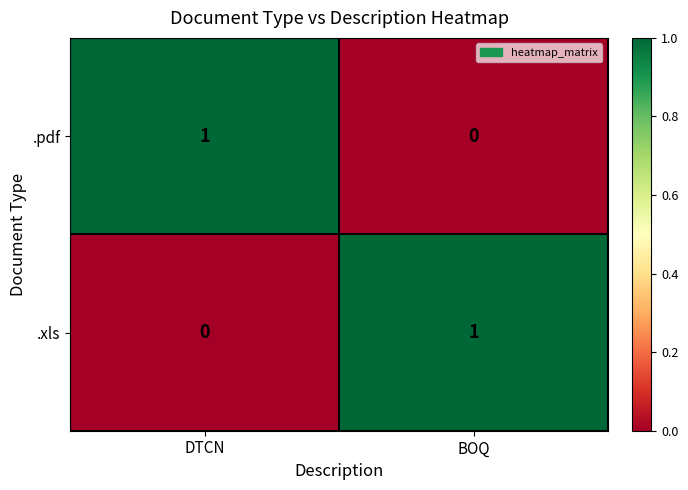

List the labels in order of .xls value, largest first.

BOQ, DTCN